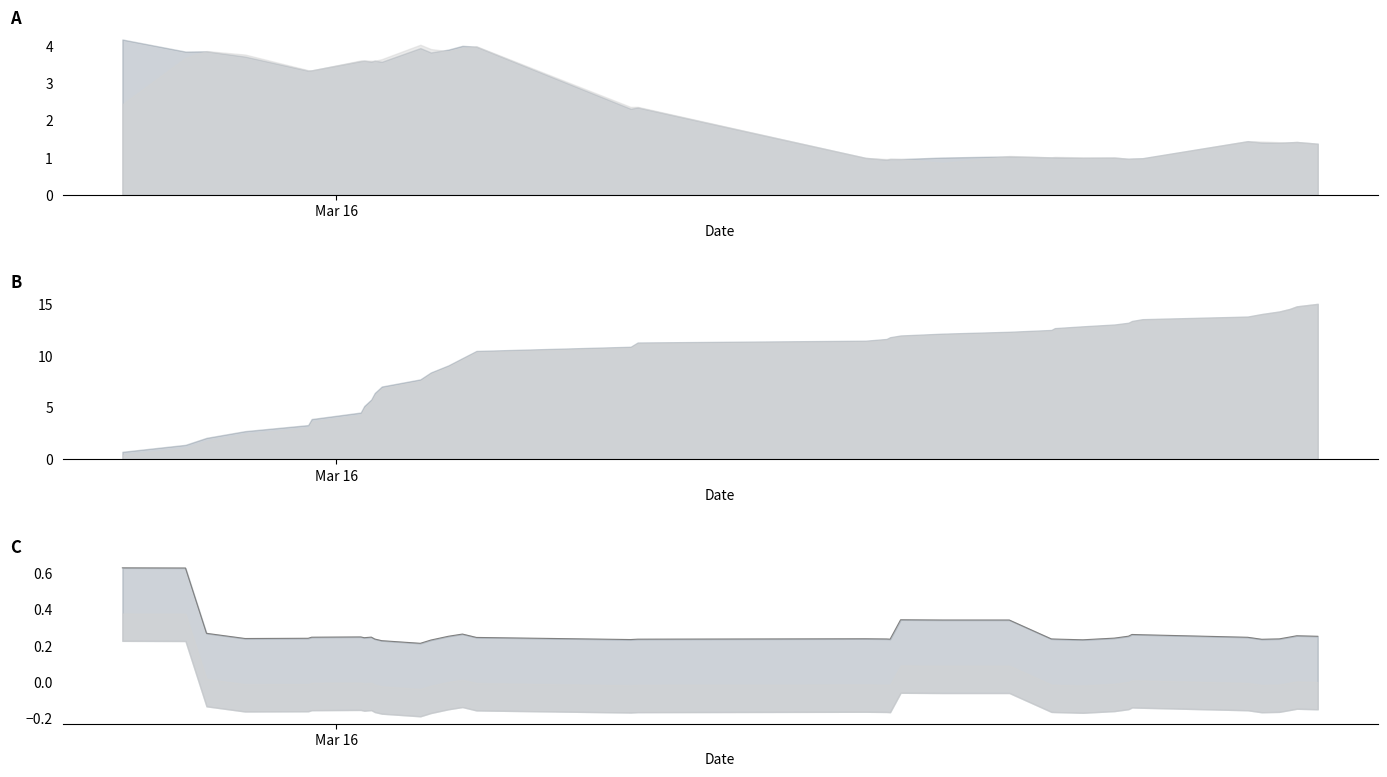

True or false: there are more than 2 points higher than both neighbors.

True